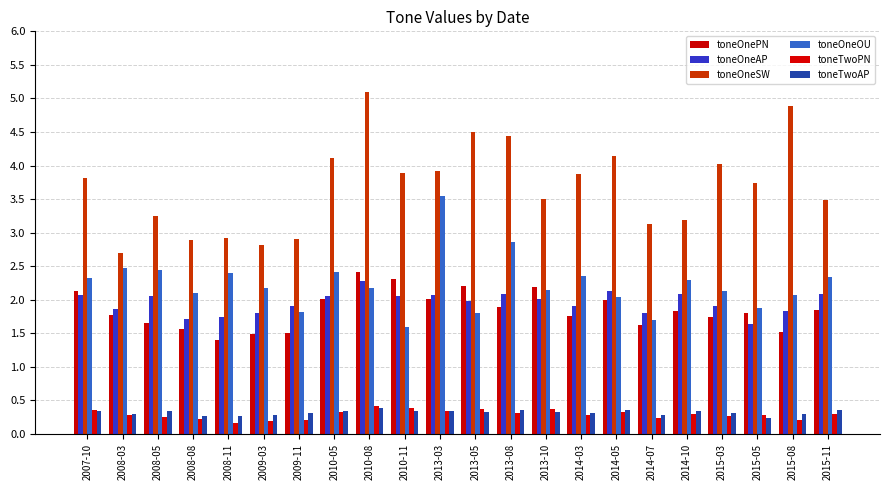

Is the value of toneOneAP at 2007-10 greater than the value of toneTwoPN at 2014-05?

Yes